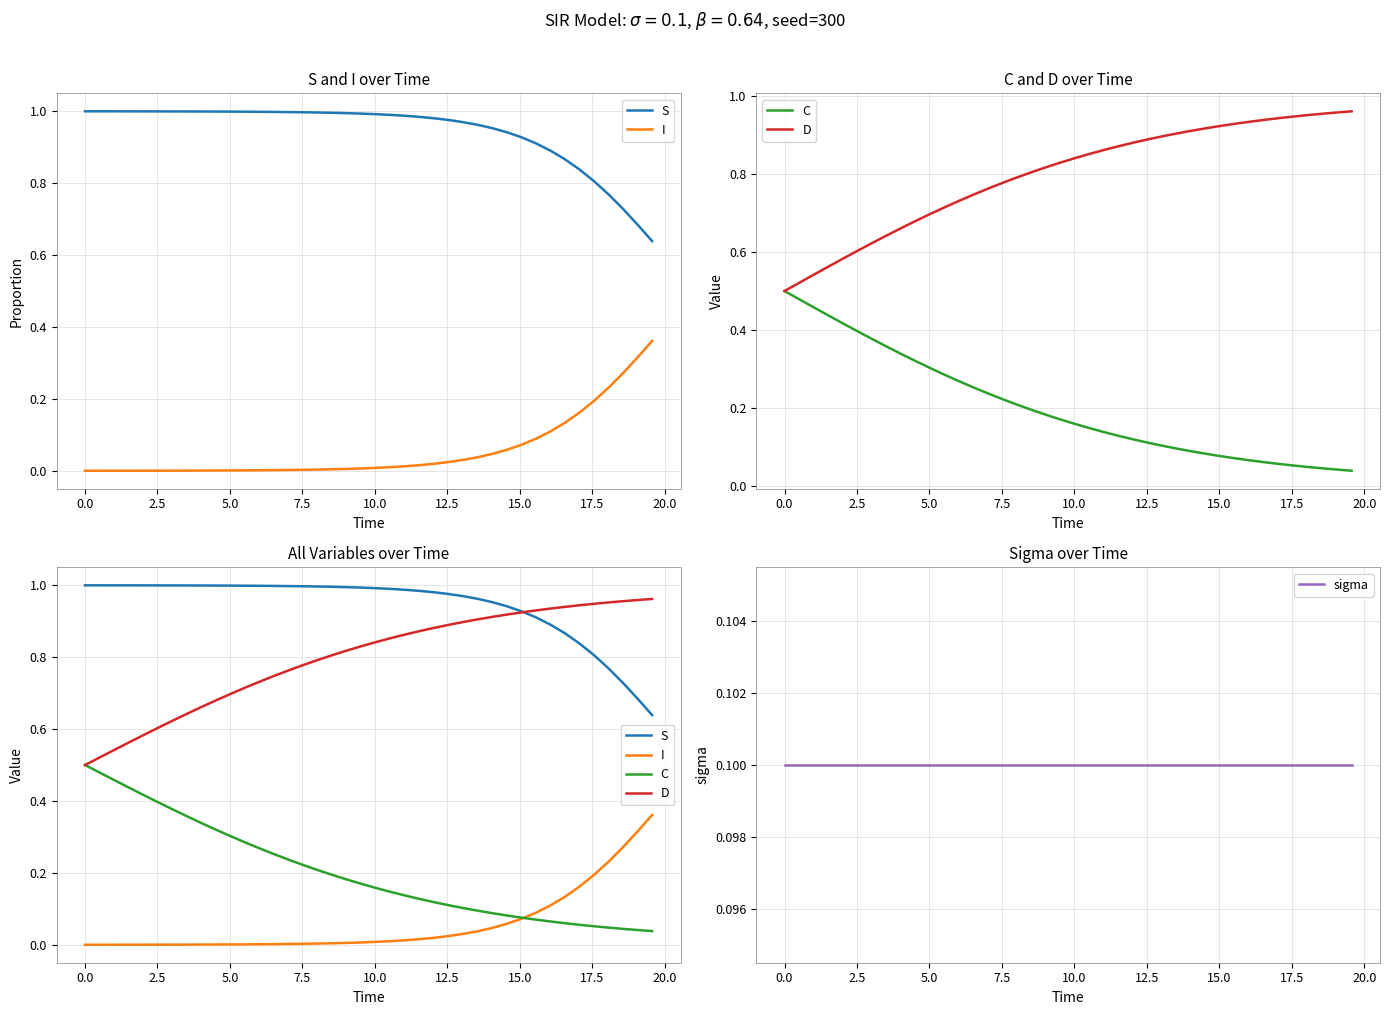

Rank the series by their maximum value, from highest to lowest.

S, D, C, I, sigma